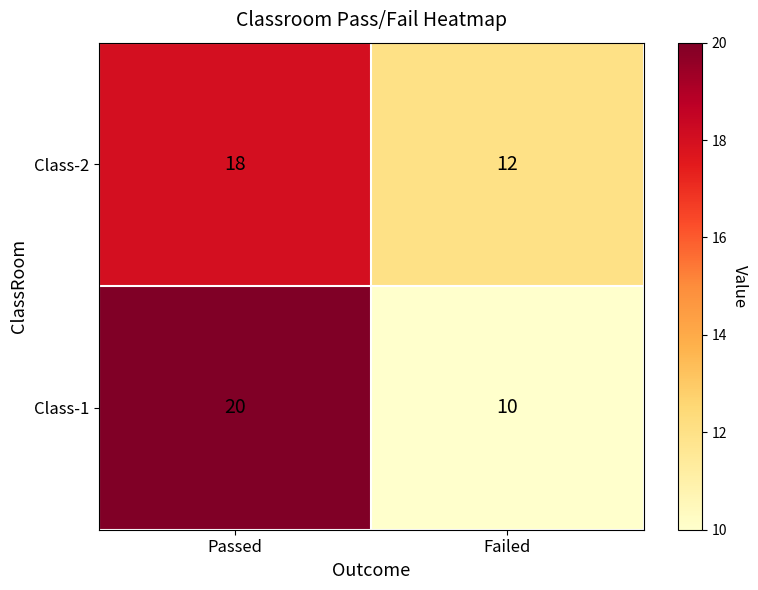

What is the sum of the Class-1 values at Passed and Failed?

30